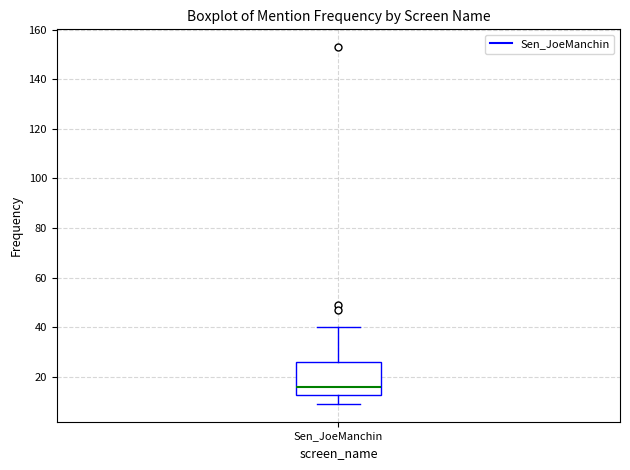

Read this box plot against the y-axis: the position of the median line, the range covered by the box, and the ends of both whiskers. The values are not printed on the chart, so give them approximately, as read against the axis.

median 16, box 12 to 26, whiskers 10 to 40